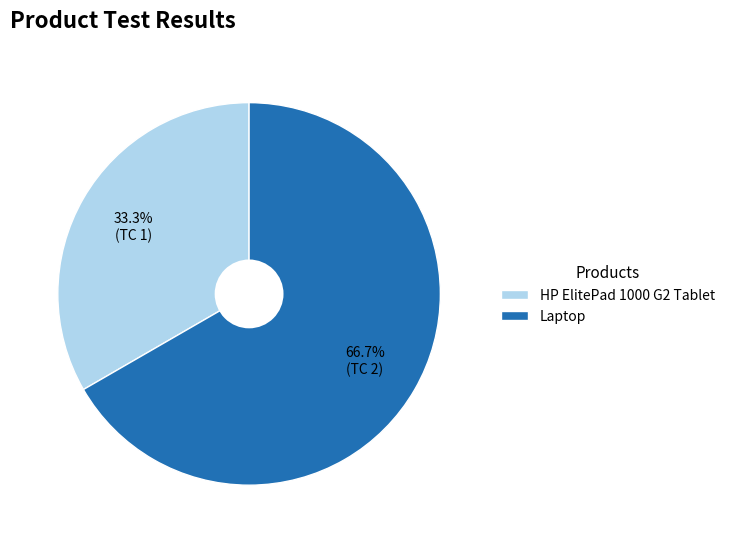

What percentage is NOT represented by HP ElitePad 1000 G2 Tablet?

66.7%